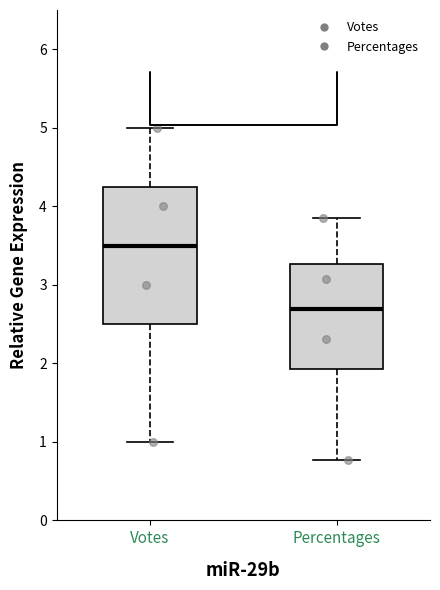

Reading left to right, transcribe this box plot: for each box, give where its median line is, the range the box spans, and where its two whiskers end, as read against the y-axis. The values are not printed on the chart, so give them approximately, as read against the axis.

Votes: median 3.5, box 2.5 to 4.3, whiskers 1.0 to 5.0
Percentages: median 2.7, box 1.9 to 3.3, whiskers 0.8 to 3.8